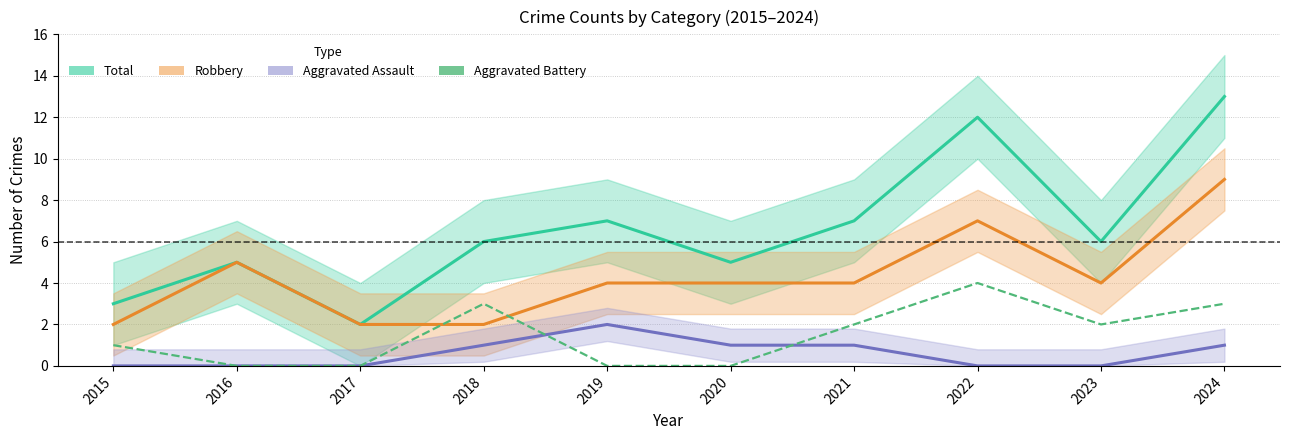

How many categories are shown in the chart?

10